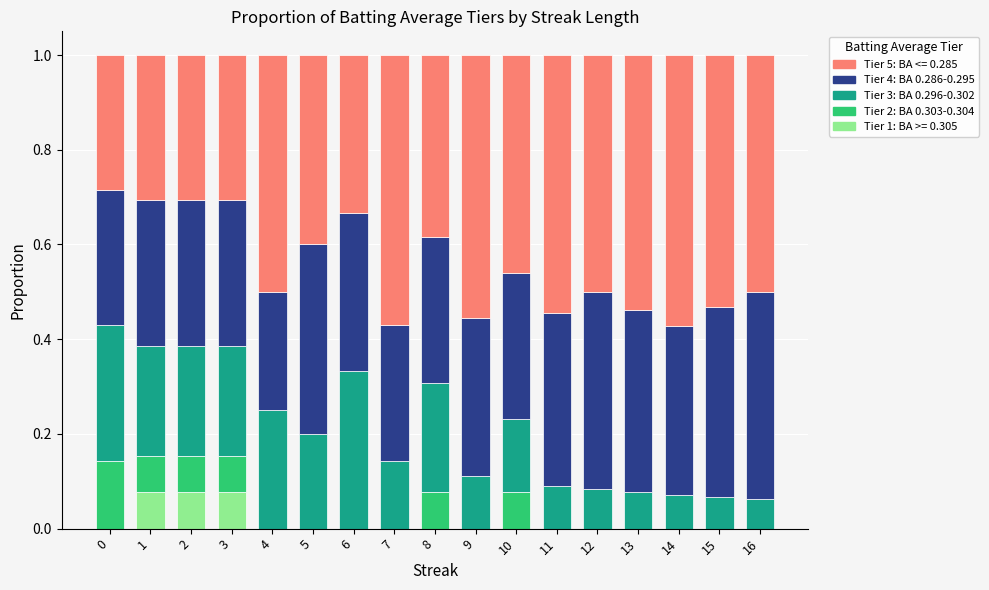

What is the total value across all series at 2?

1.0